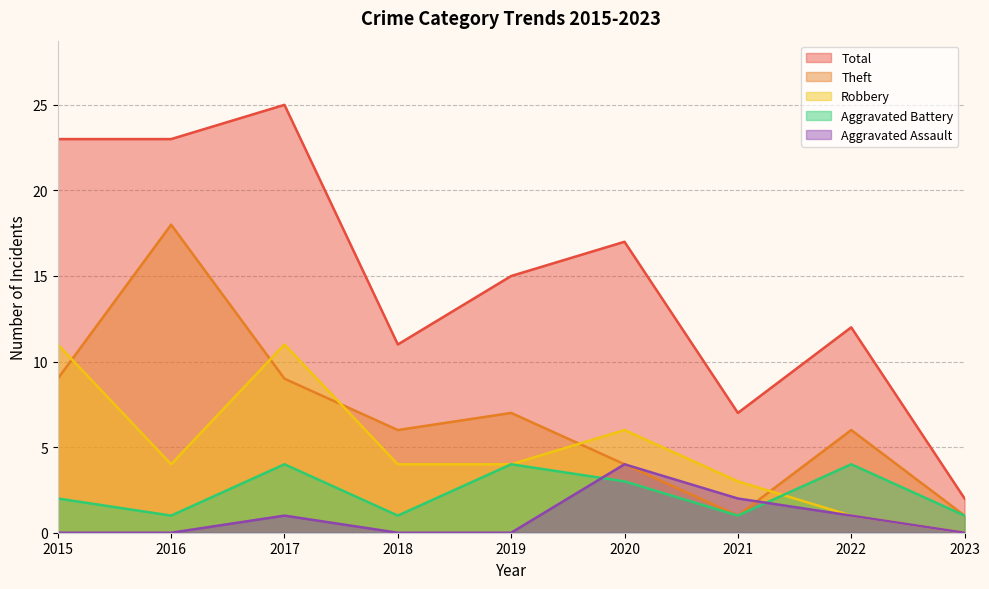

Reading left to right, transcribe all the data shown in this chart.

Aggravated Assault: 2015=0	2016=0	2017=1	2018=0	2019=0	2020=4	2021=2	2022=1	2023=0
Aggravated Battery: 2015=2	2016=1	2017=4	2018=1	2019=4	2020=3	2021=1	2022=4	2023=1
Robbery: 2015=11	2016=4	2017=11	2018=4	2019=4	2020=6	2021=3	2022=1	2023=0
Theft: 2015=9	2016=18	2017=9	2018=6	2019=7	2020=4	2021=1	2022=6	2023=1
Total: 2015=23	2016=23	2017=25	2018=11	2019=15	2020=17	2021=7	2022=12	2023=2